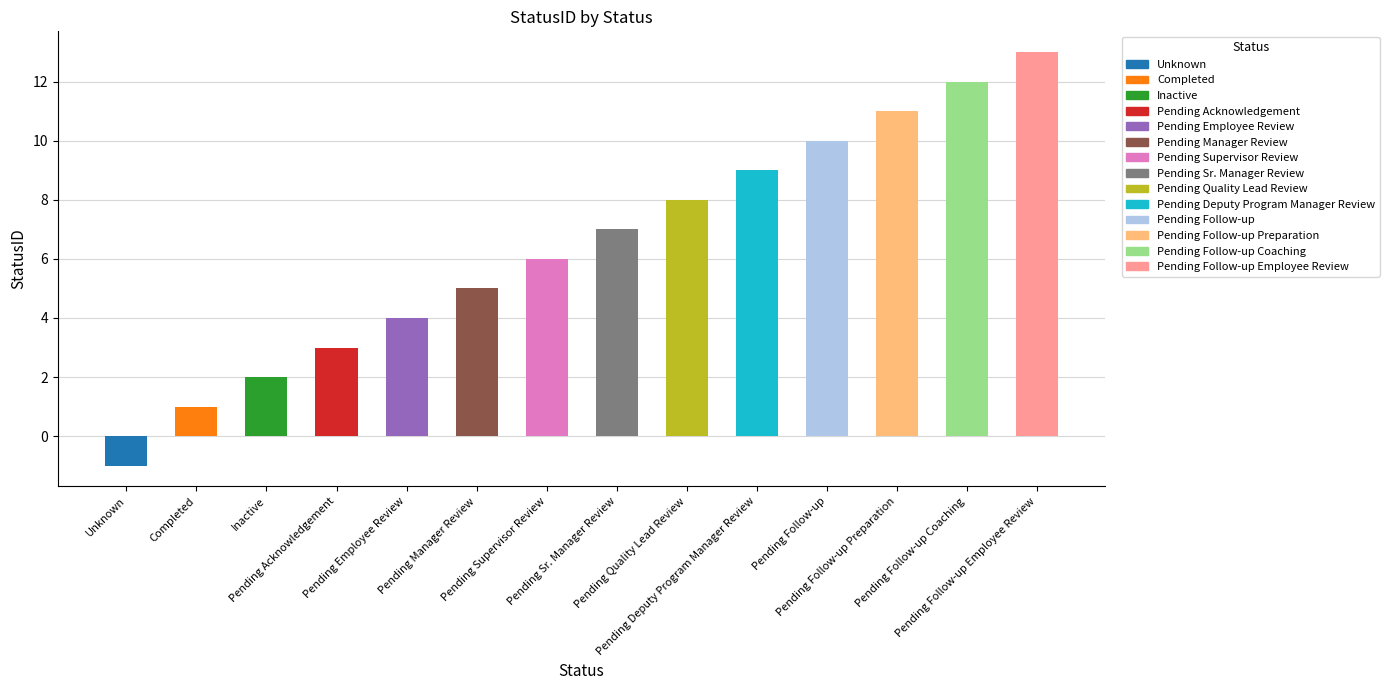

Reading left to right, list all the values displayed in this chart.

-1	1	2	3	4	5	6	7	8	9	10	11	12	13